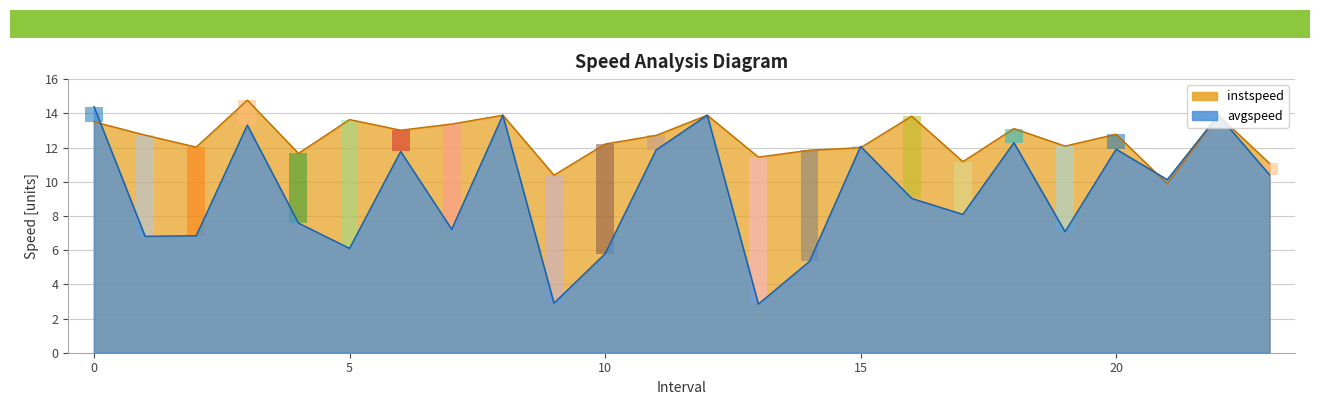

What is the label of the 10th bar from the right?

14.0